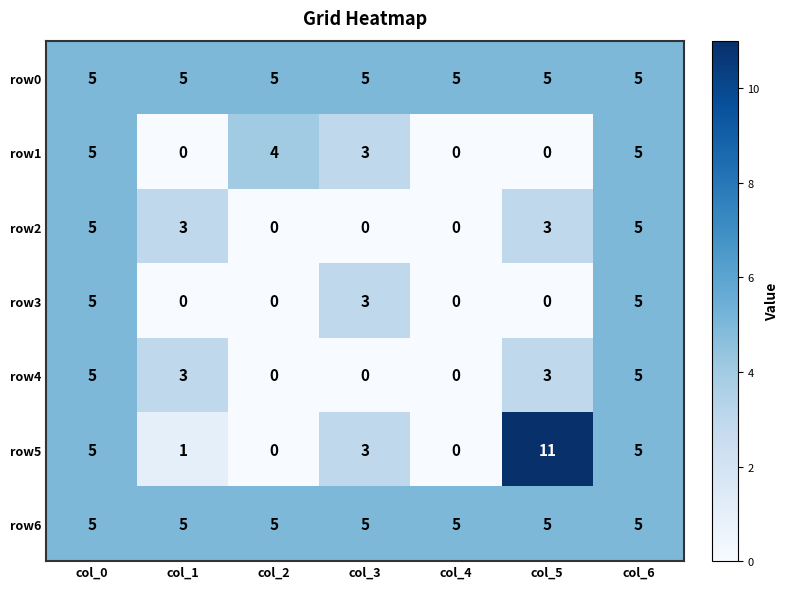

Which series has the largest range (max minus min)?

row5